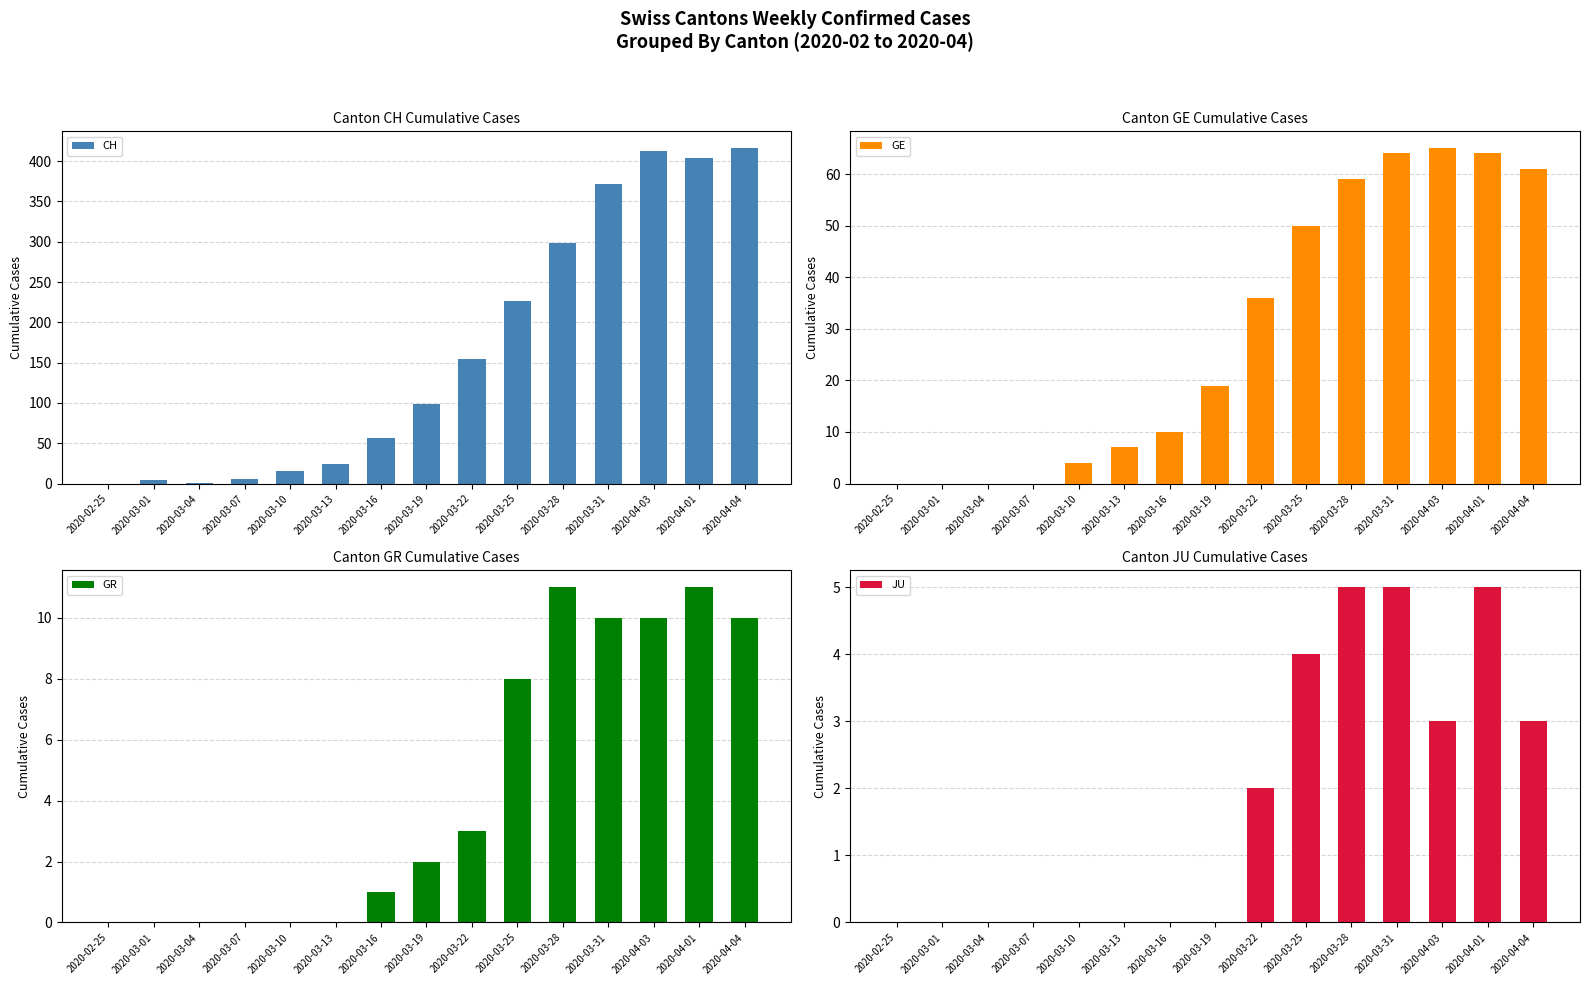

What is the approximate value of CH at 2020-04-03?

412